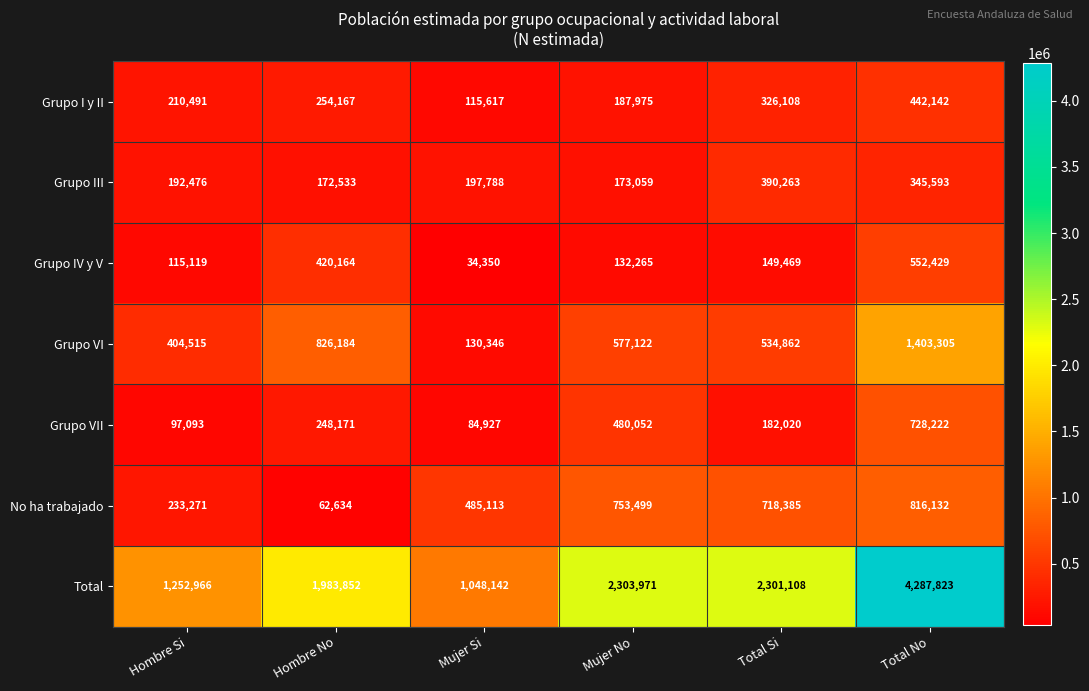

Count the number of data series in this chart.

7